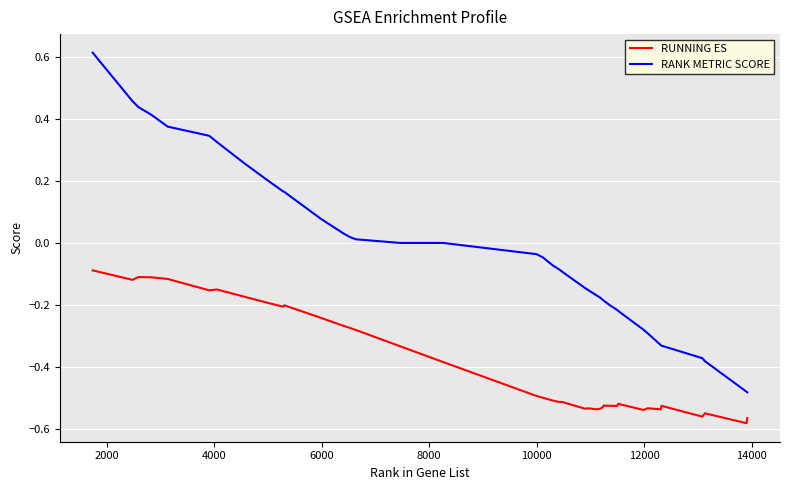

Which series has the largest total across all categories?

RANK METRIC SCORE